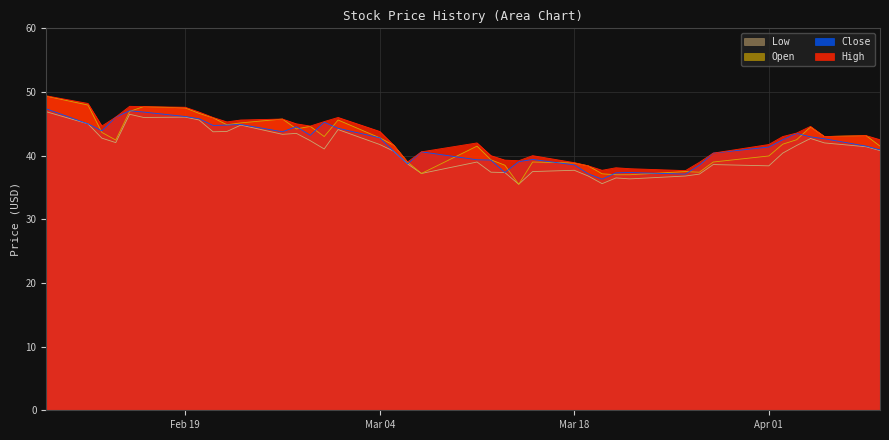

How many data points in Low are above 41?

21